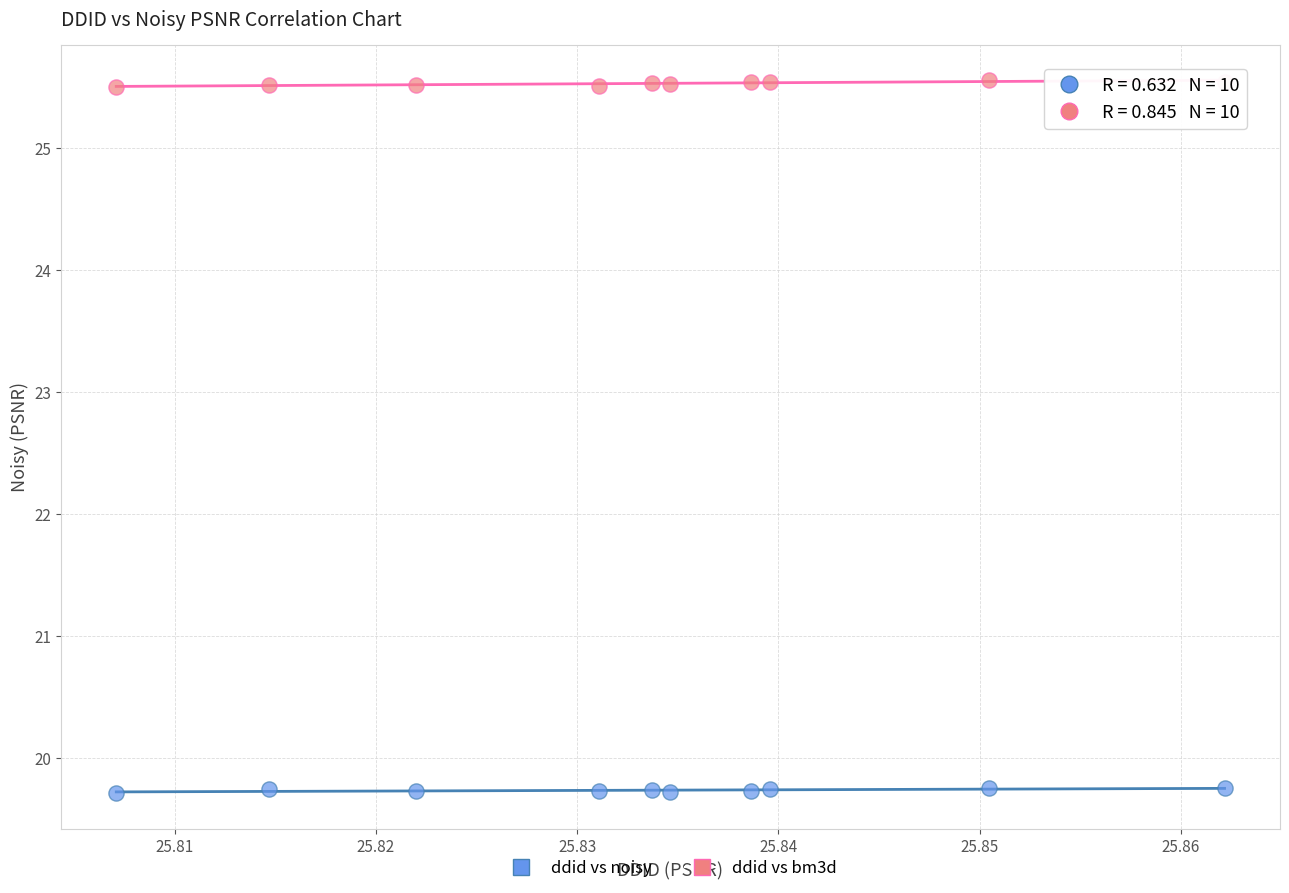

Which series reaches the minimum Y coordinate?

ddid vs noisy